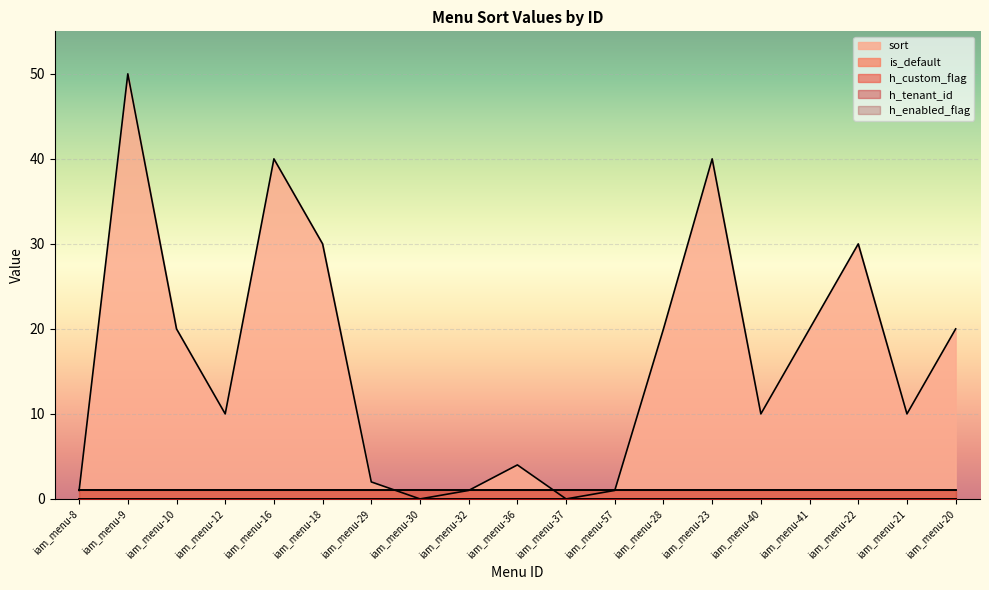

True or false: h_tenant_id and is_default cross at least once.

False